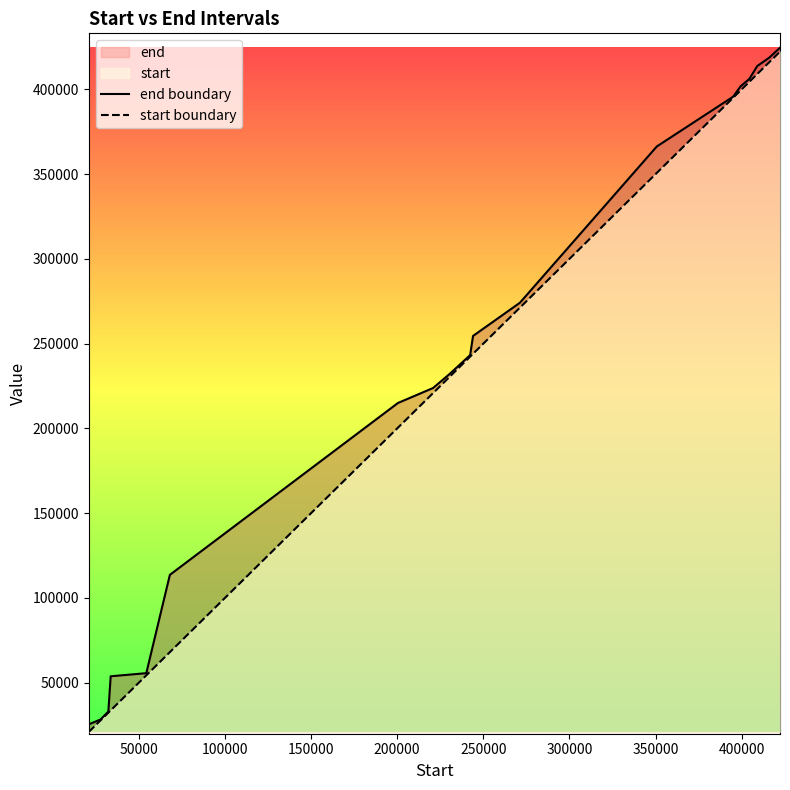

What position from the right is 250000?

14